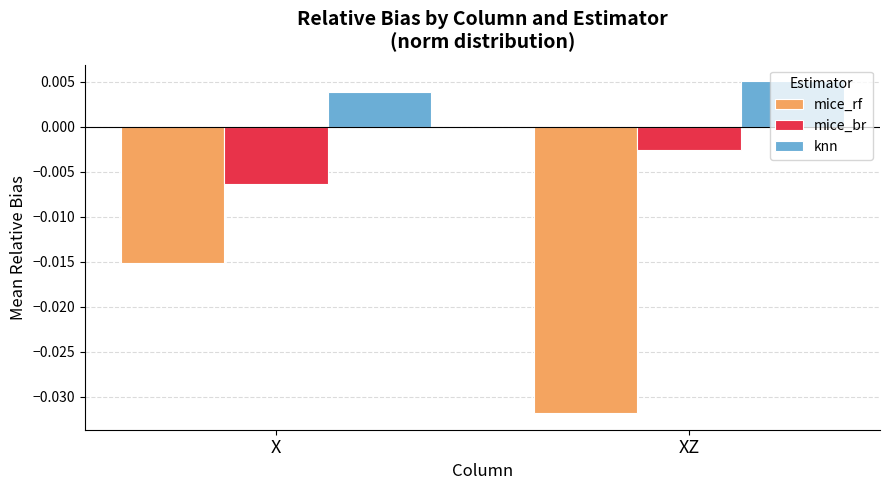

How many distinct data groups are displayed?

3